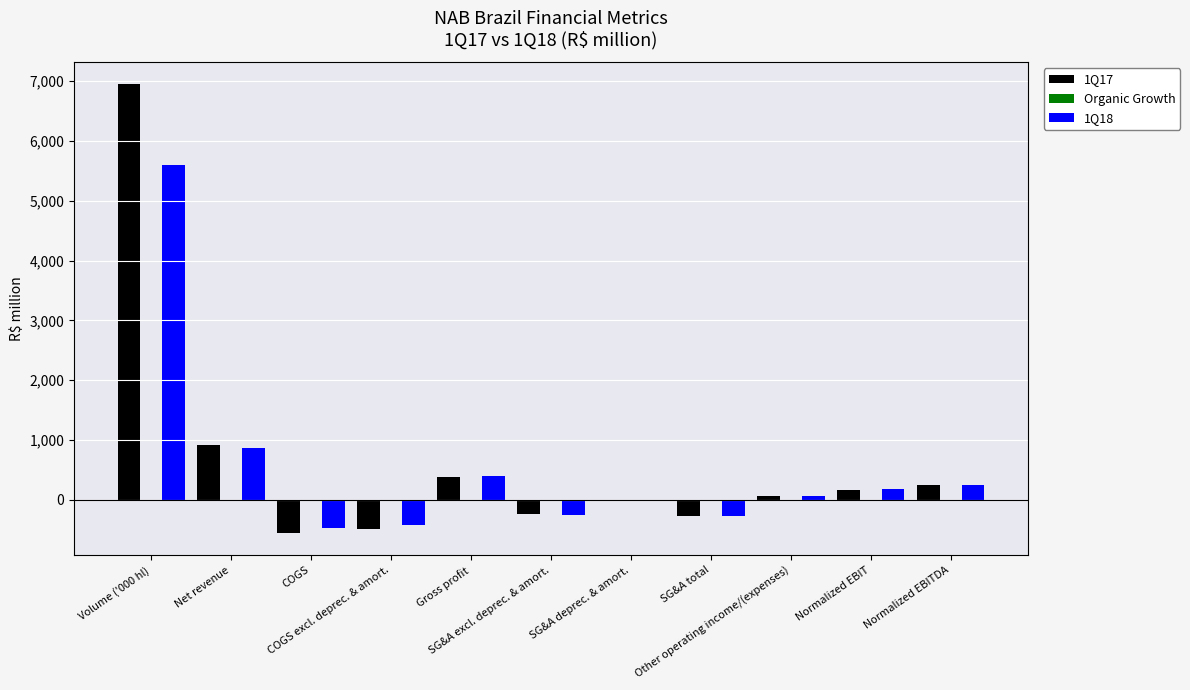

At which label does 1Q18 first exceed 56?

Volume ('000 hl)